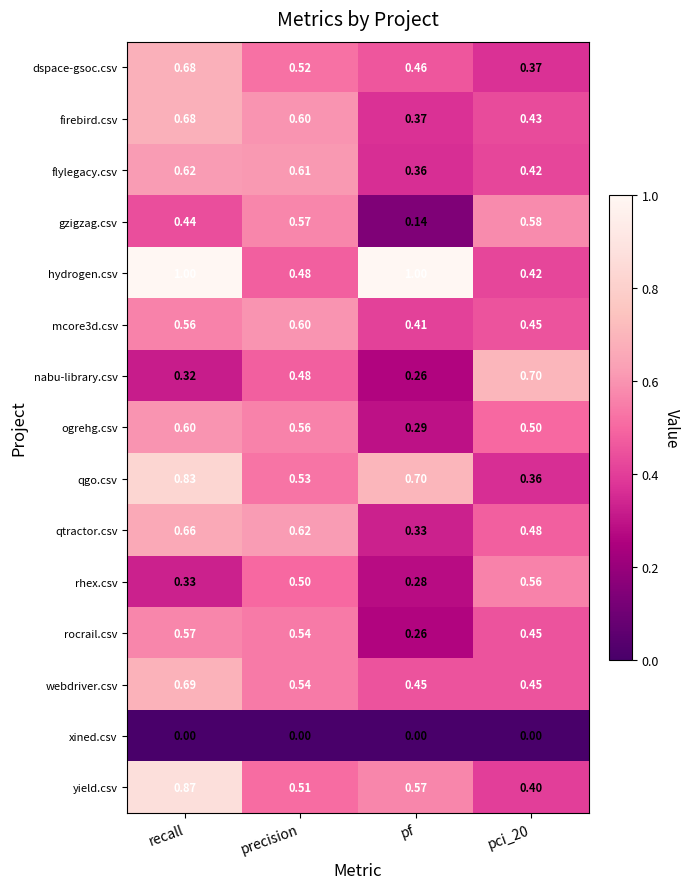

Between recall and pf, which series saw the biggest shift?

qtractor.csv